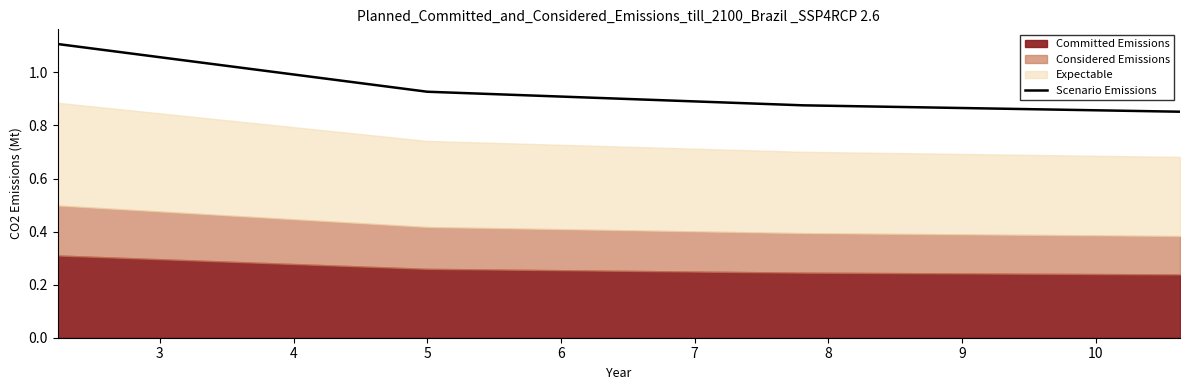

What is the value of the 2nd point from the left?

0.9